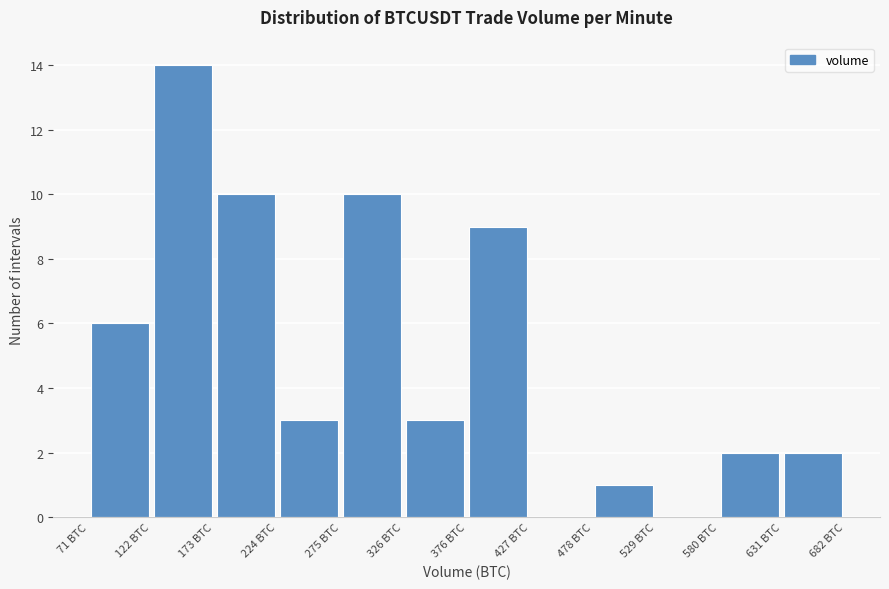

Which range on the x-axis has the tallest bar?

120 to 170